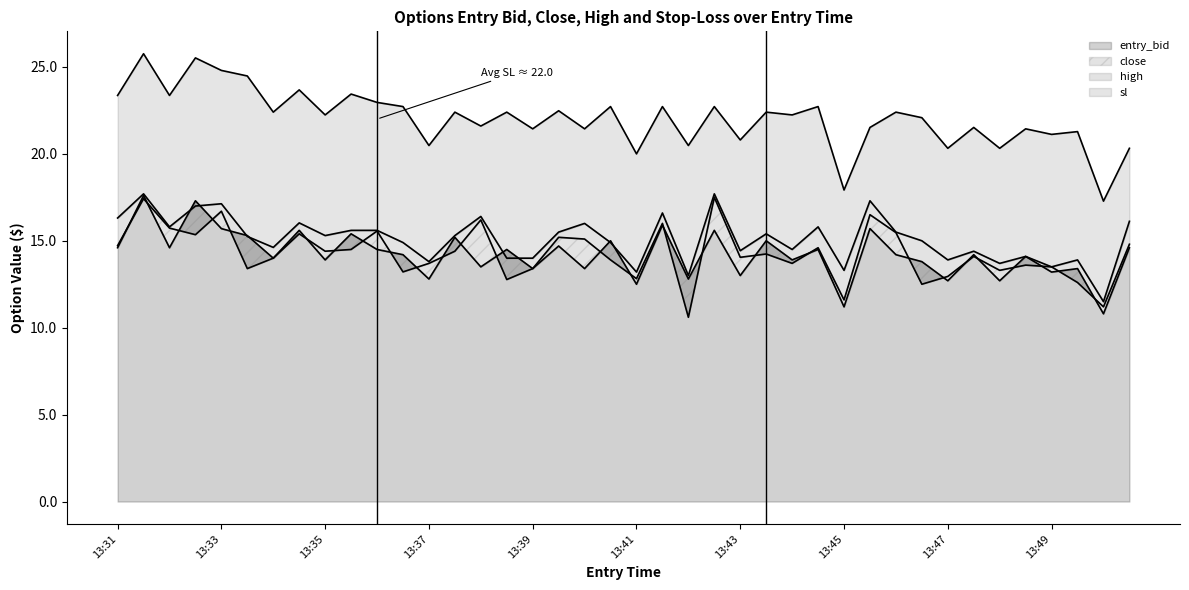

The value of entry_bid at 13:49 is 20.9. True or false?

False